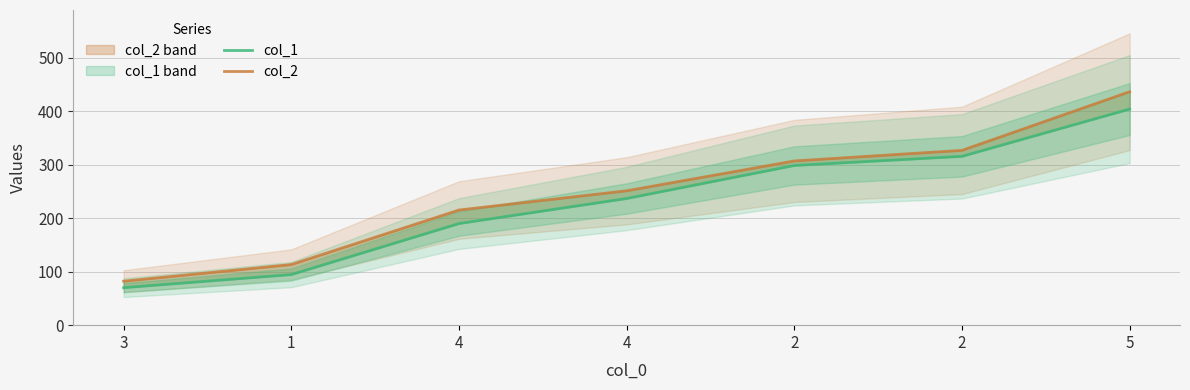

The value of col_2 at 1 is 113.4. True or false?

True